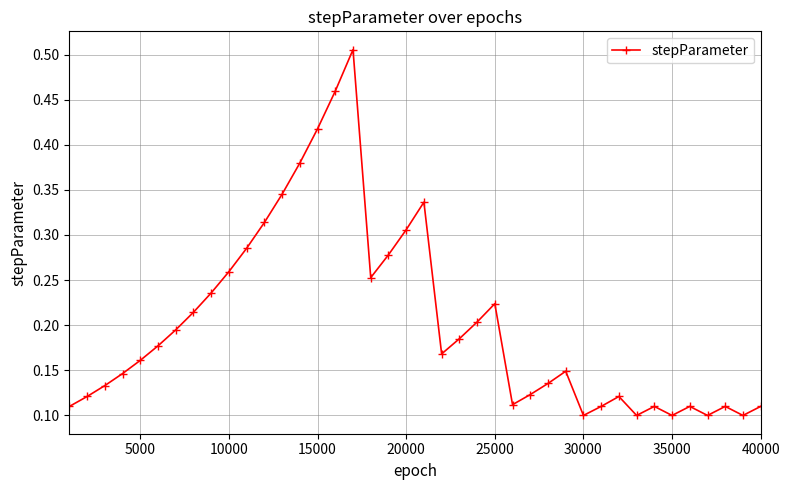

Count the values in the range 0 to 1.

40